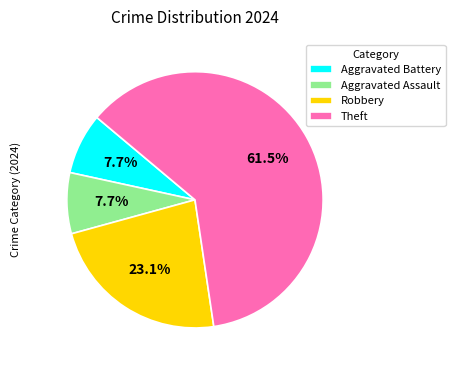

How many segments does this pie chart have?

4